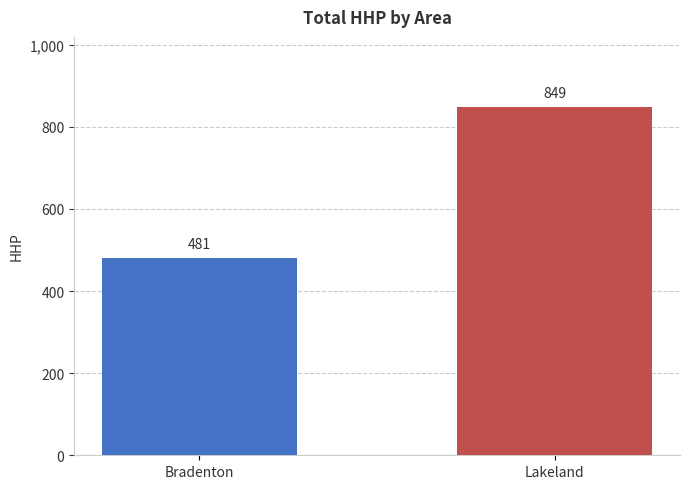

What is the value of the 2nd bar from the left?

849